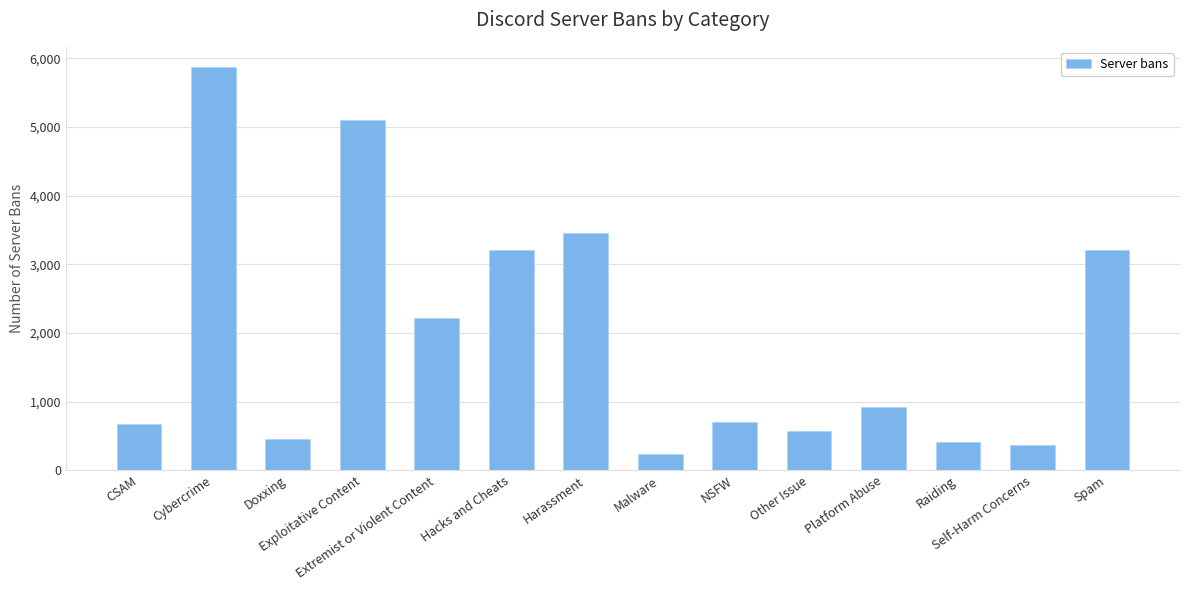

What is the value of the 5th bar from the left?

2212